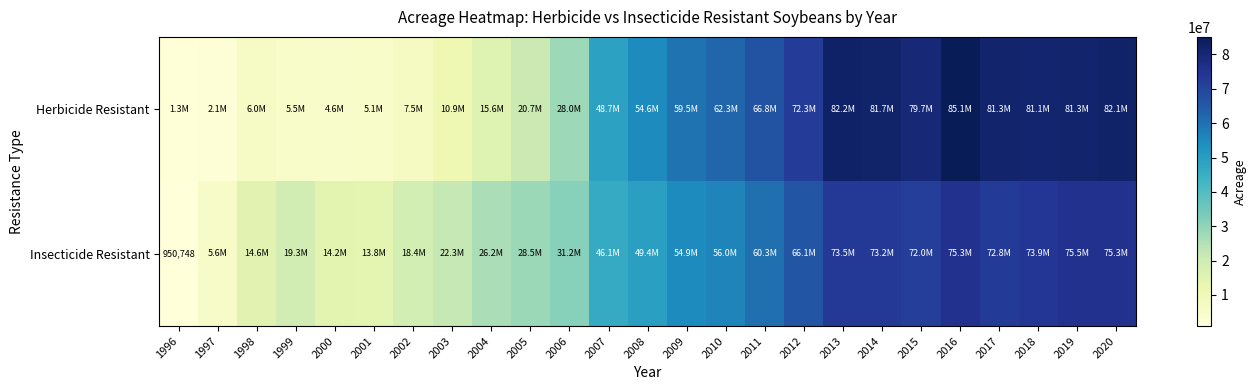

List the series in order of their overall mean, lowest first.

Insecticide Resistant, Herbicide Resistant